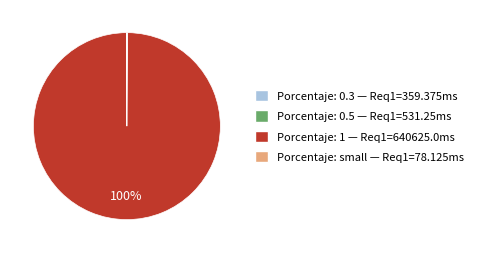

To the nearest percent, what is the difference between the largest and smallest slice percentages?

100%